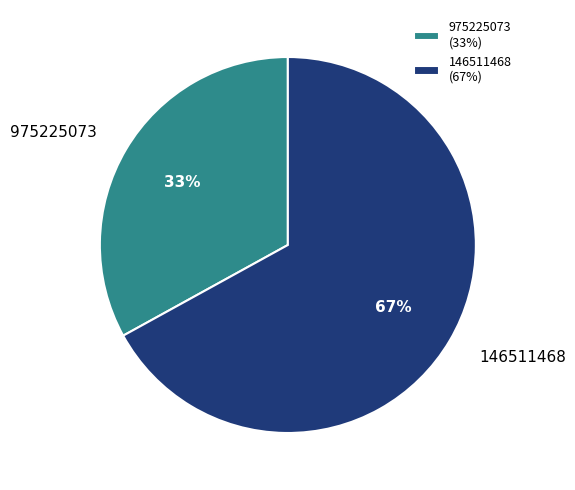

Which category has the biggest portion of the pie?

146511468